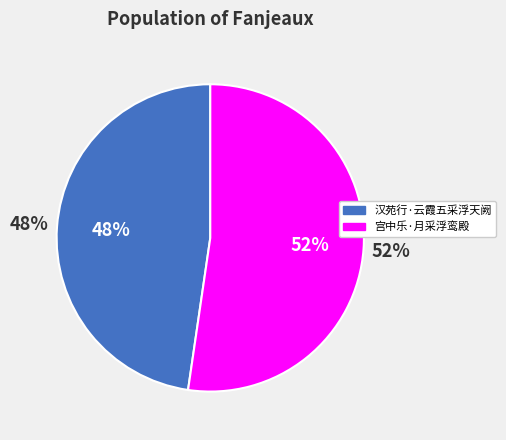

Which category has the smallest portion of the pie?

汉苑行·云霞五采浮天阙